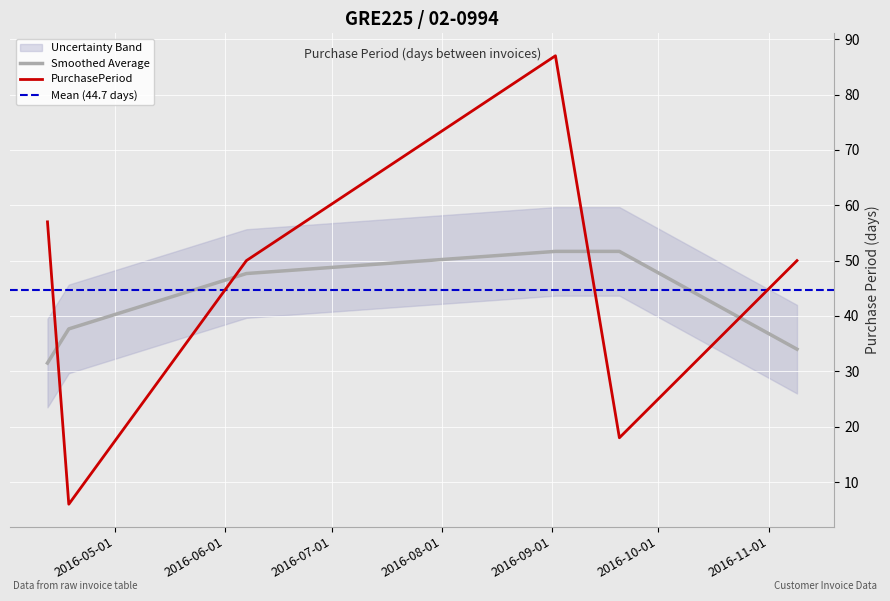

What is the ratio of the value at 2016-09-20 to the value at 2016-04-12?

0.3